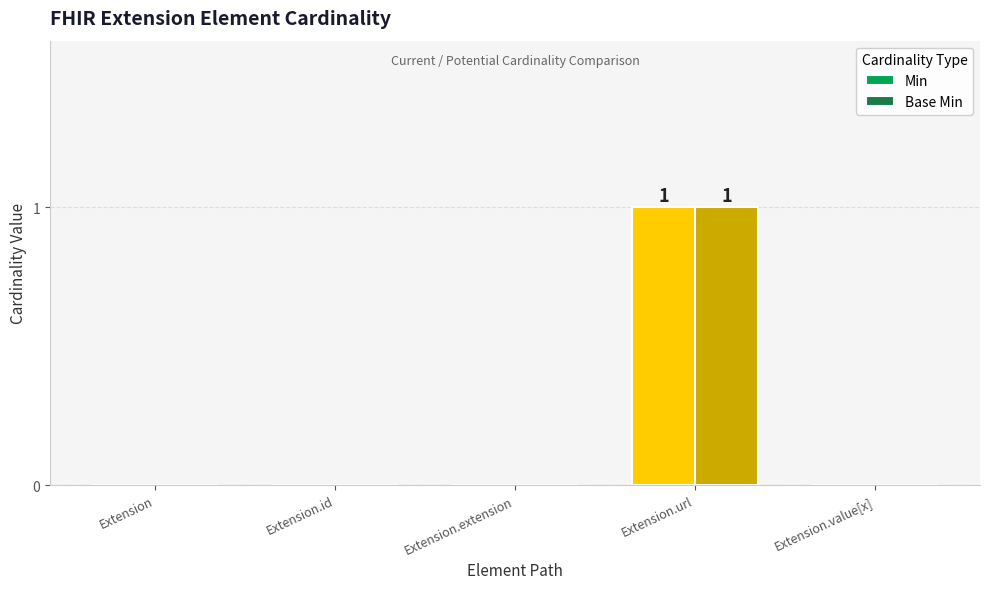

The value of Min at Extension.url is 2. True or false?

False